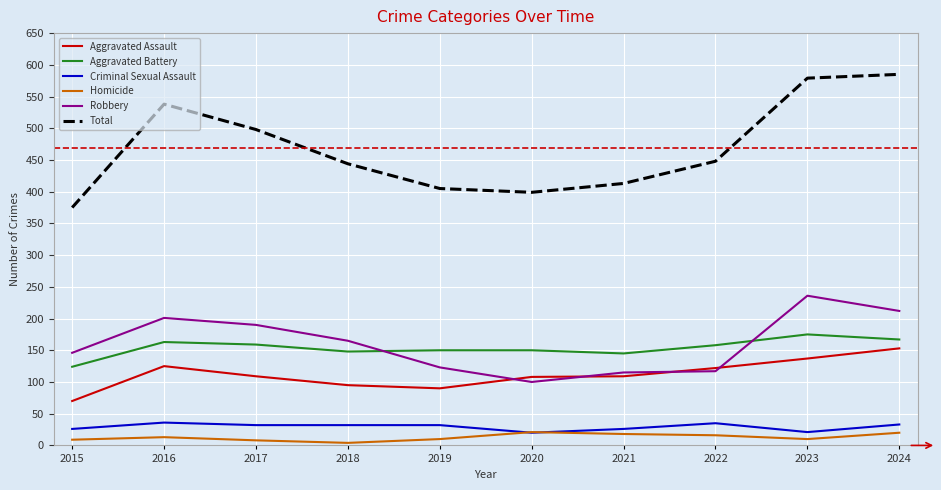

Which series has the largest range (max minus min)?

Total